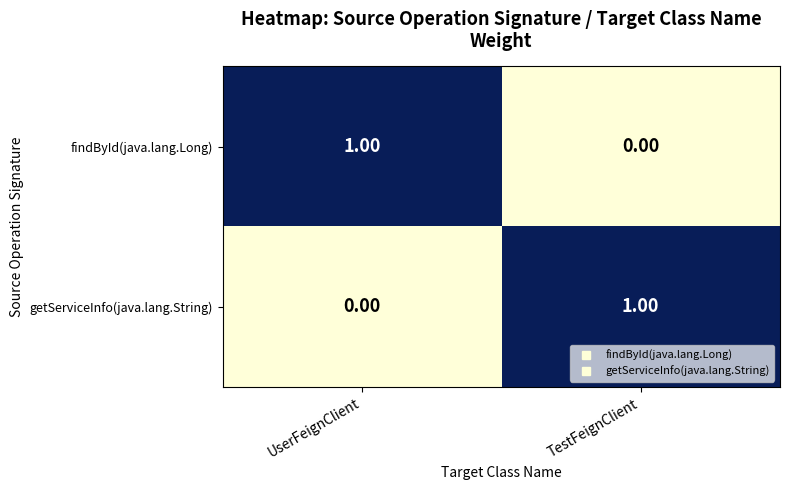

Rank the categories by findById(java.lang.Long) value from lowest to highest.

TestFeignClient, UserFeignClient